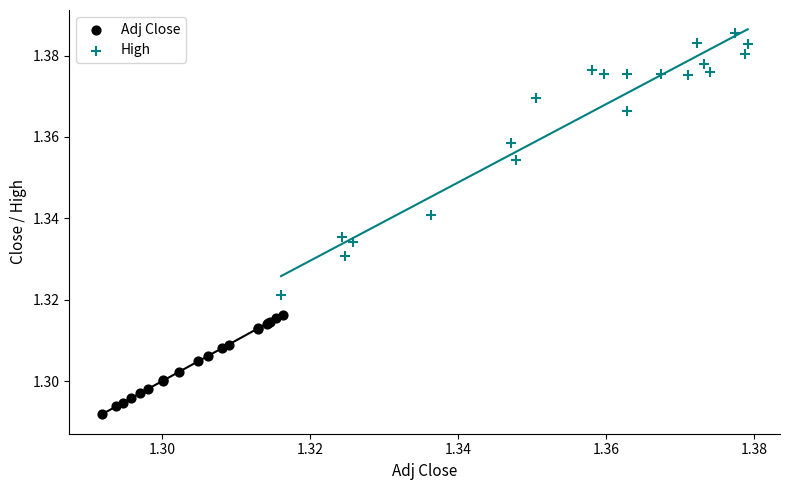

Which series has the largest Y range (max minus min)?

High